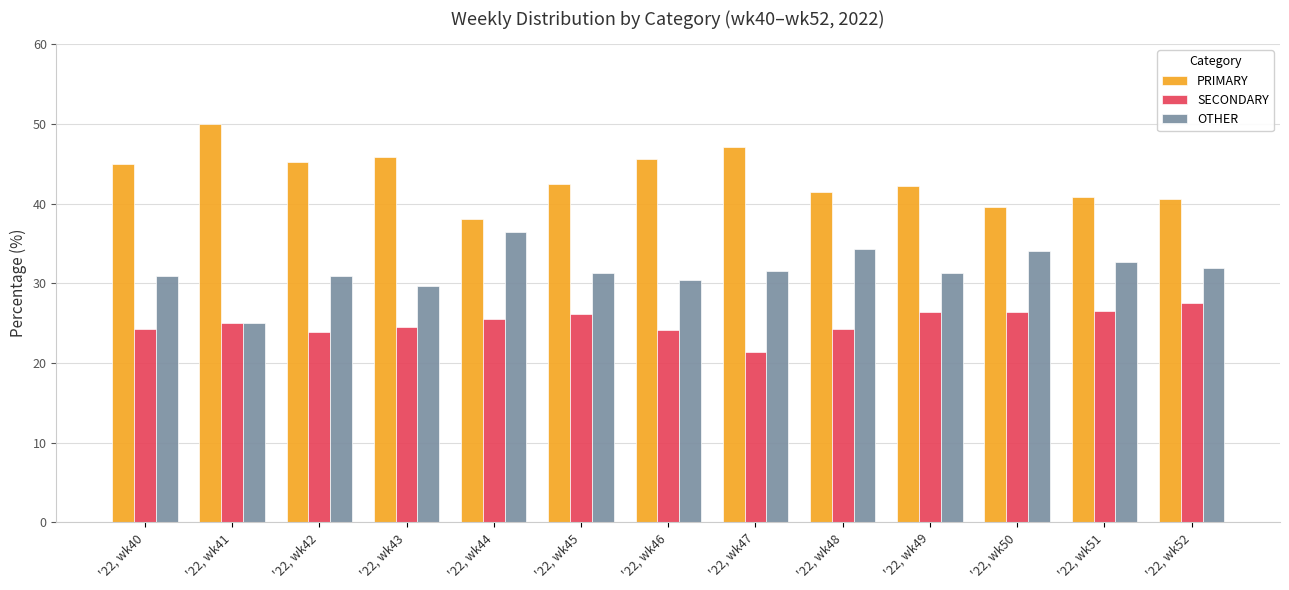

What is the spread (max minus min) of values at '22, wk48?

17.2